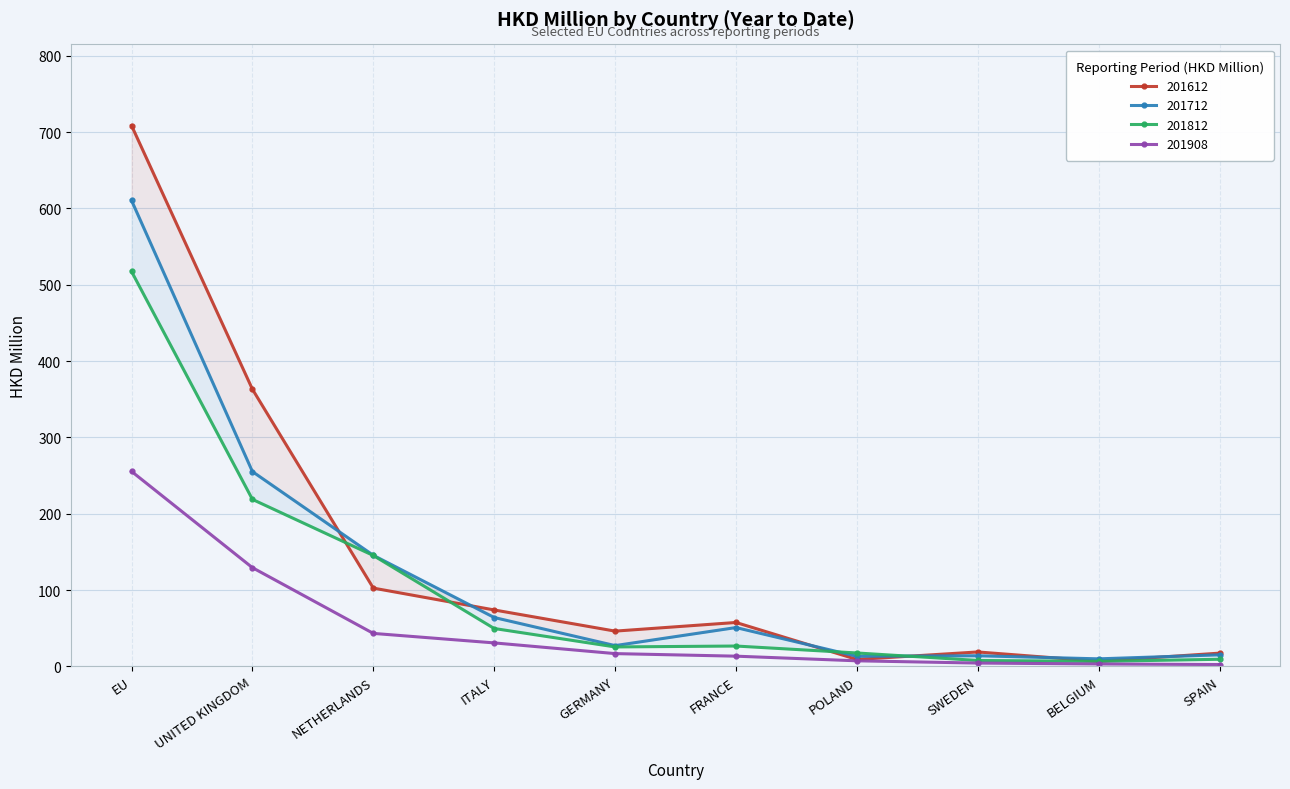

What is the highest value of the 201812 series?

517.4